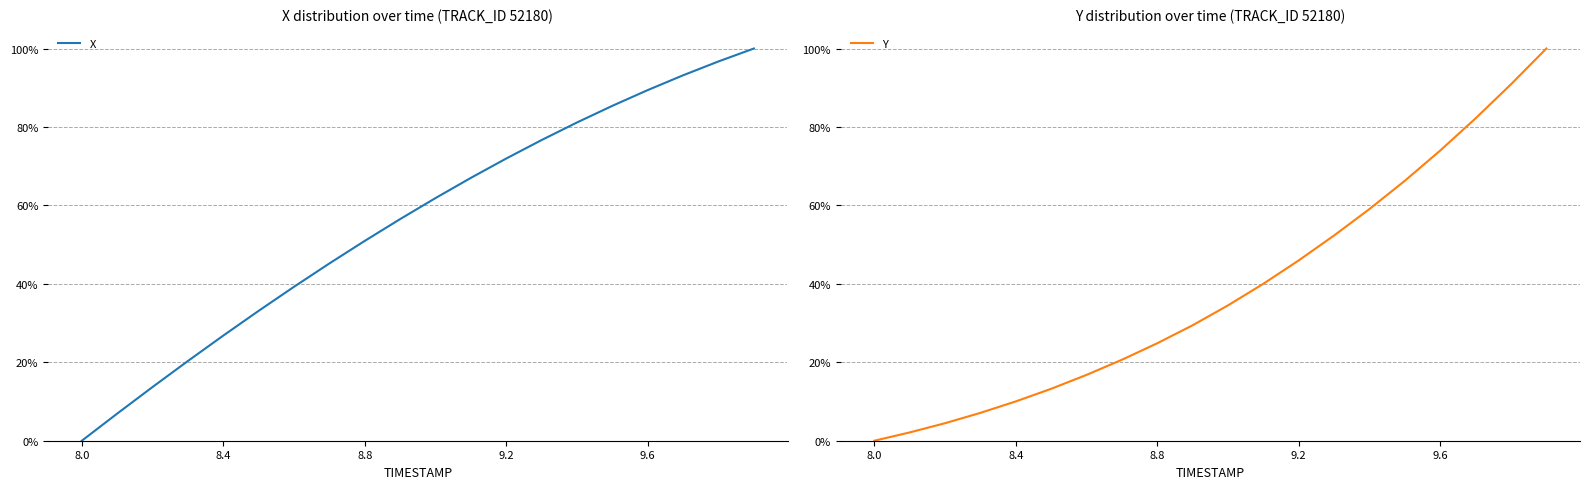

True or false: X and Y intersect in this chart.

False